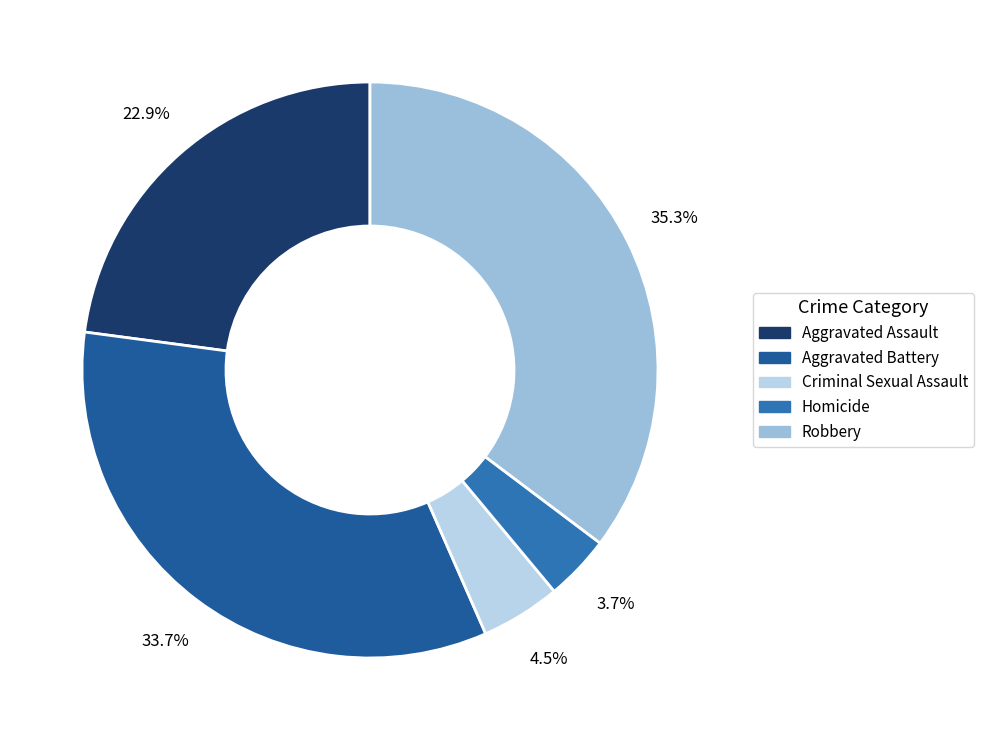

The Criminal Sexual Assault slice represents 4% of the pie. True or false?

True